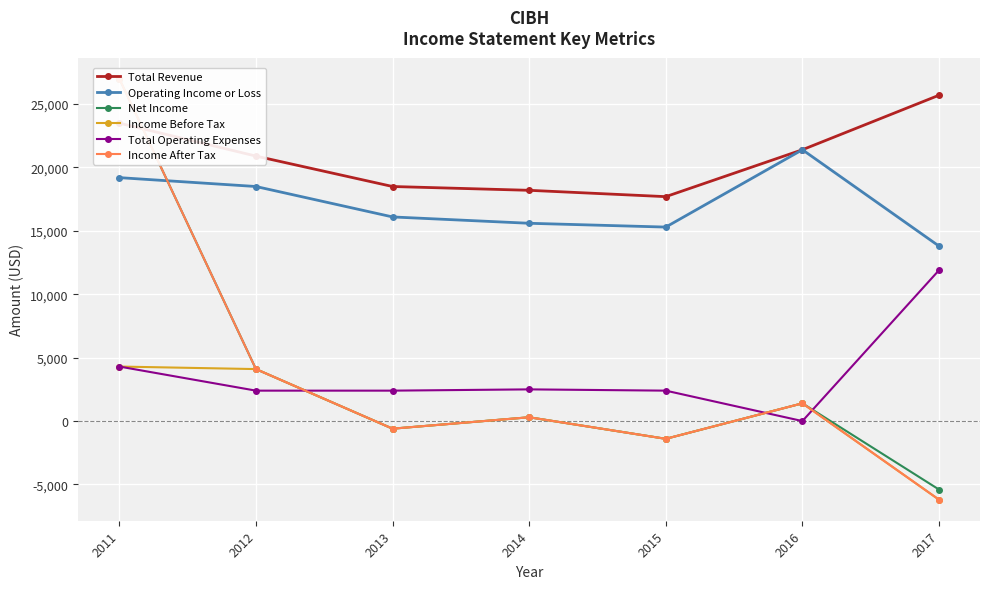

At which label does Total Revenue first exceed 20900?

2011